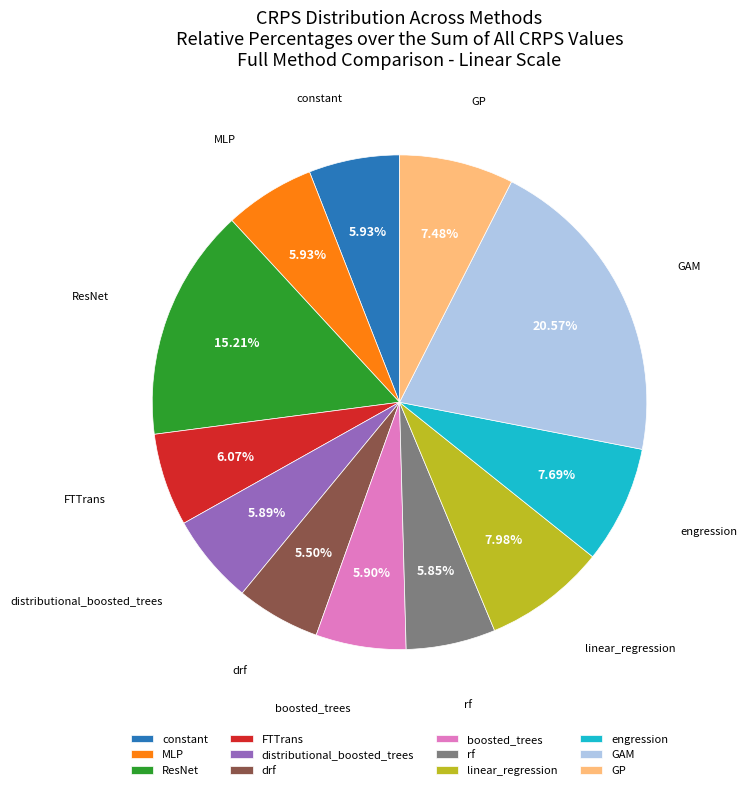

True or false: distributional_boosted_trees accounts for 19% of the total.

False